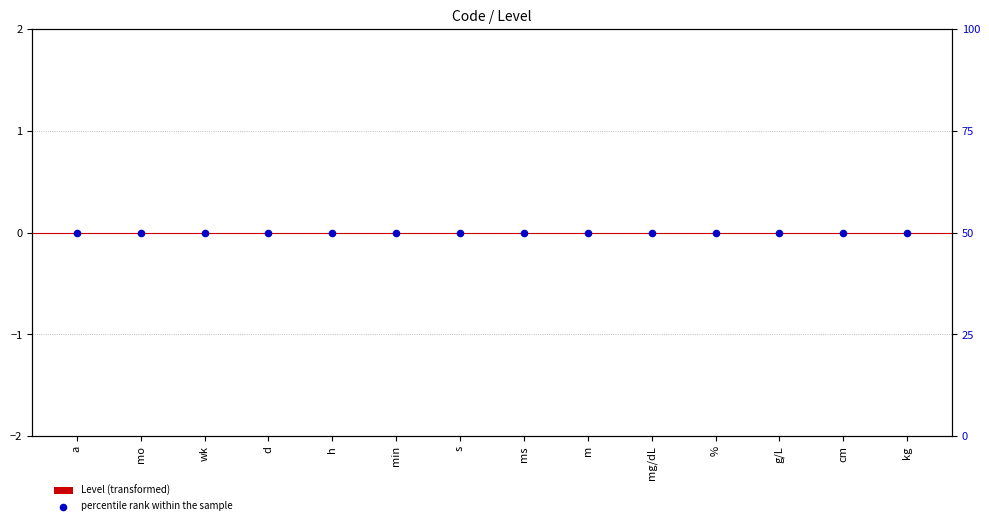

What are all the series names shown in the legend?

Level (transformed), percentile rank within the sample